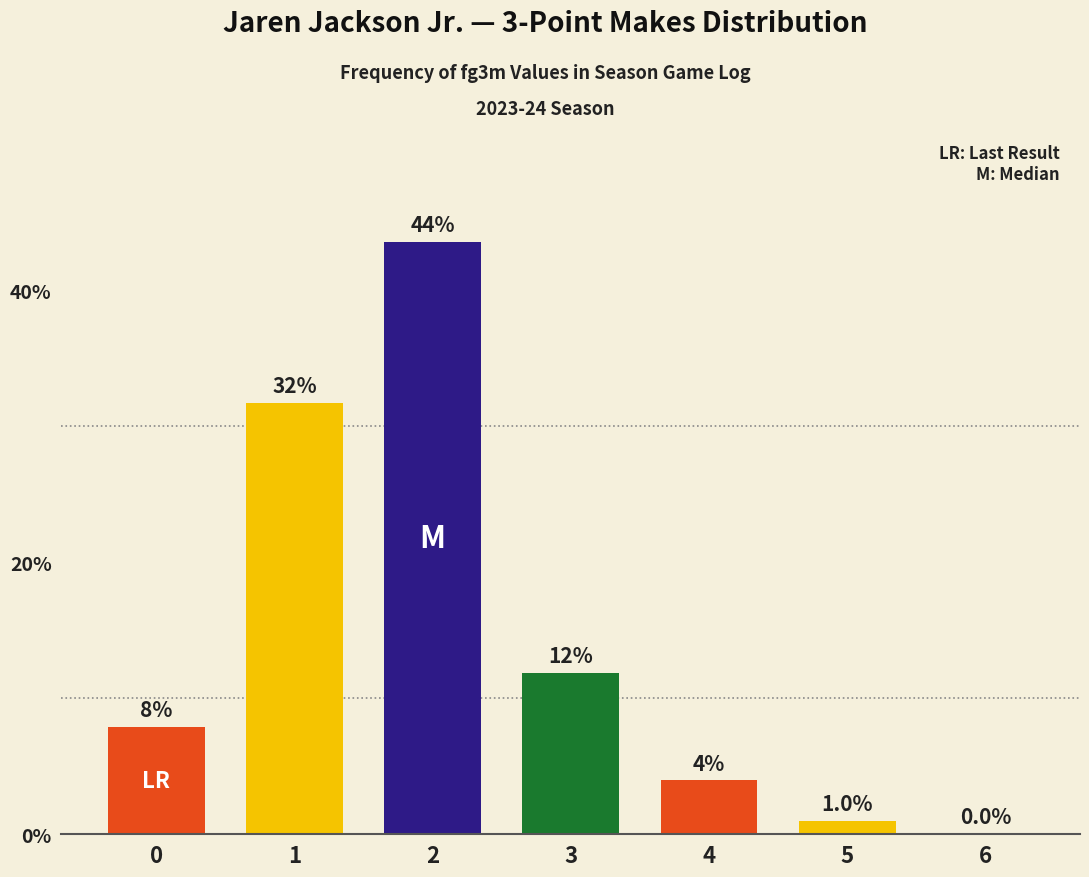

How many bars are there in total?

7